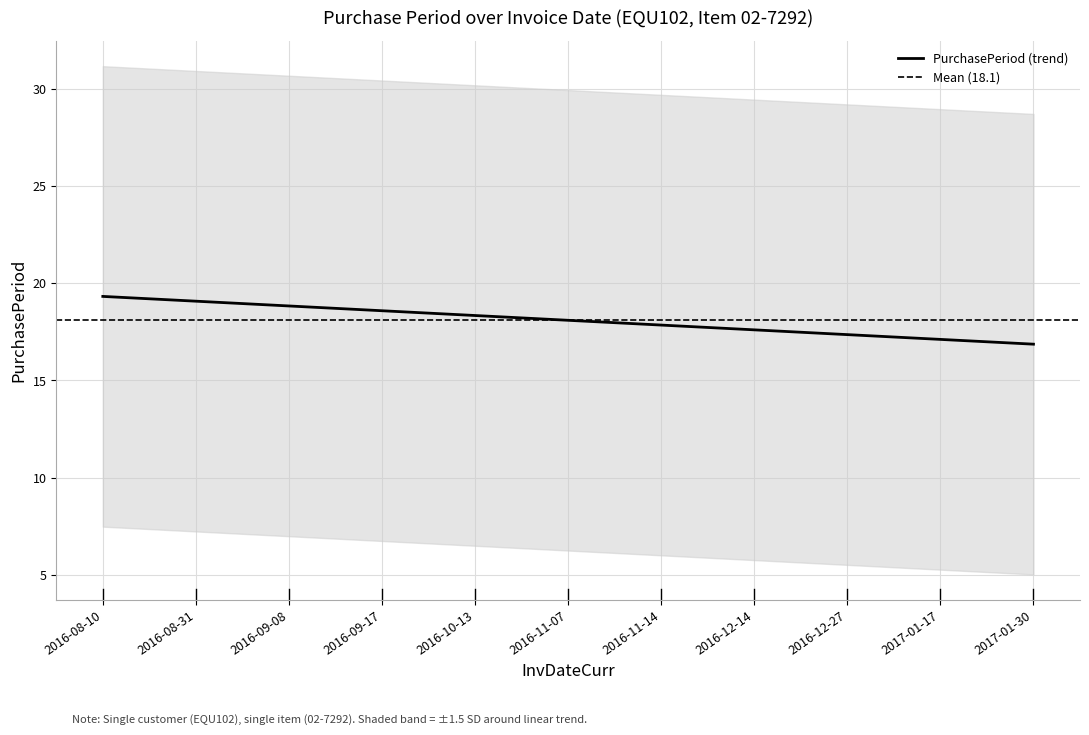

The value at 2016-12-14 is 20. True or false?

False